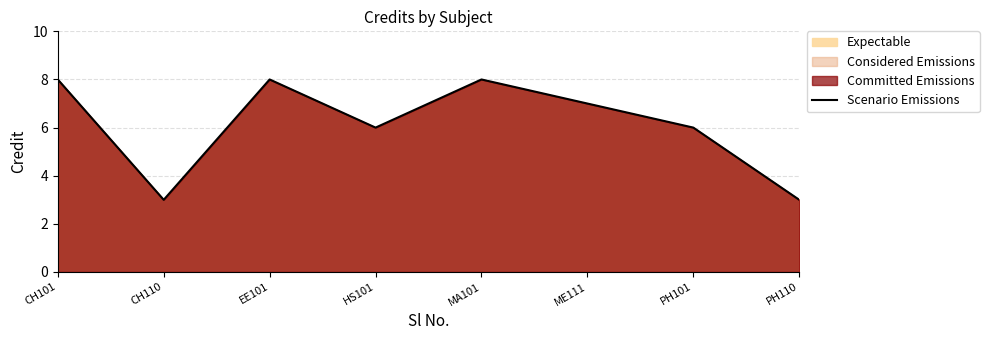

The value at EE101 is 8. True or false?

True